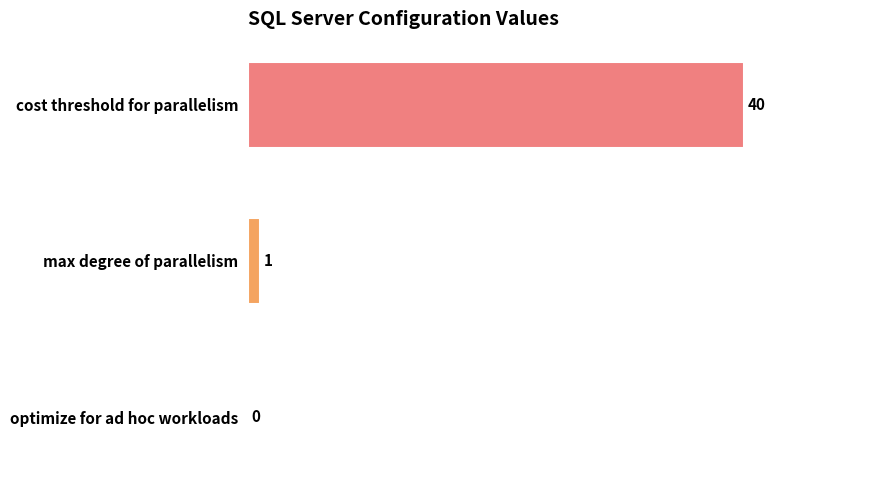

Is it true that the value at cost threshold for parallelism is 40?

True